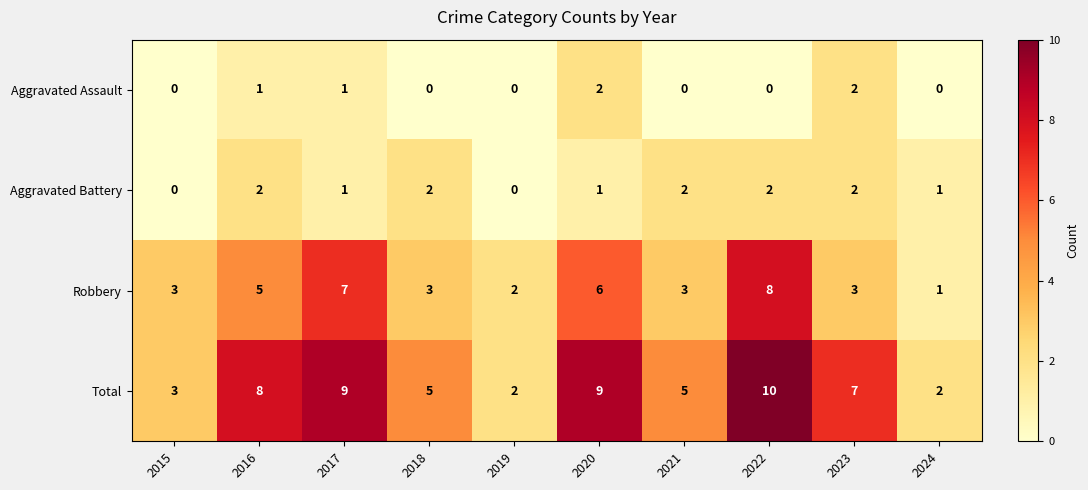

What is the spread (max minus min) of values at 2020?

8